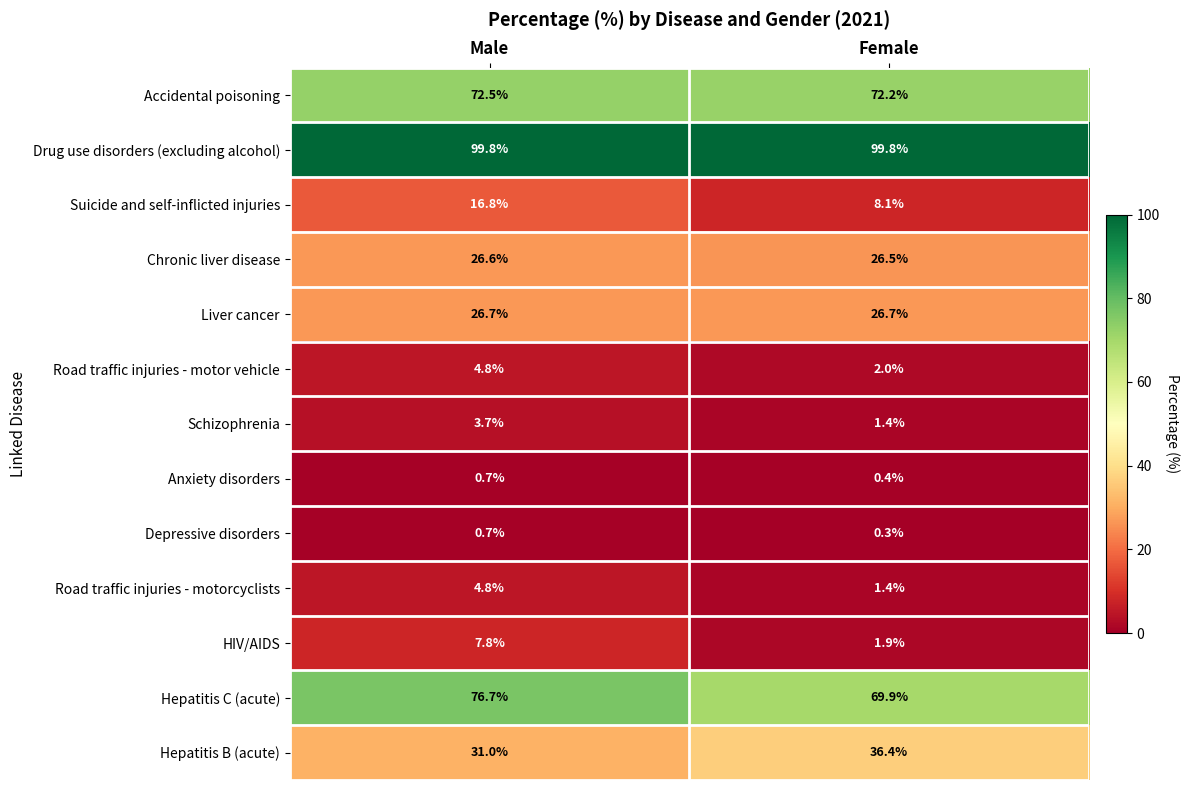

Which label corresponds to the smallest value in the chart?

Female